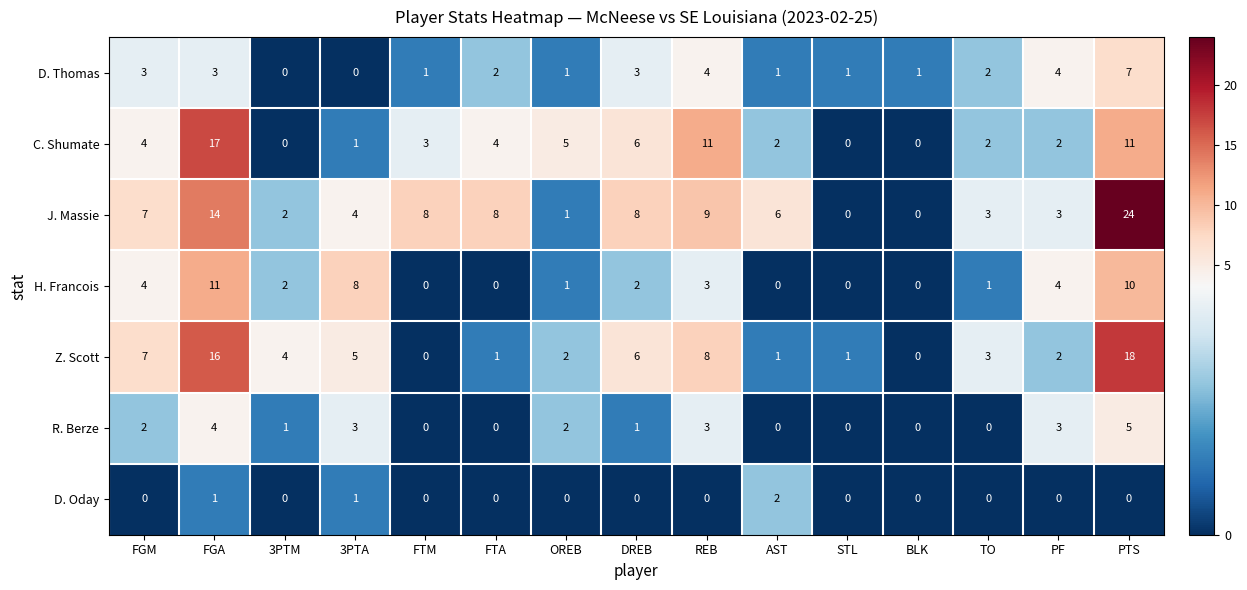

Is the value of D. Thomas at FGM greater than the value of R. Berze at 3PTM?

Yes